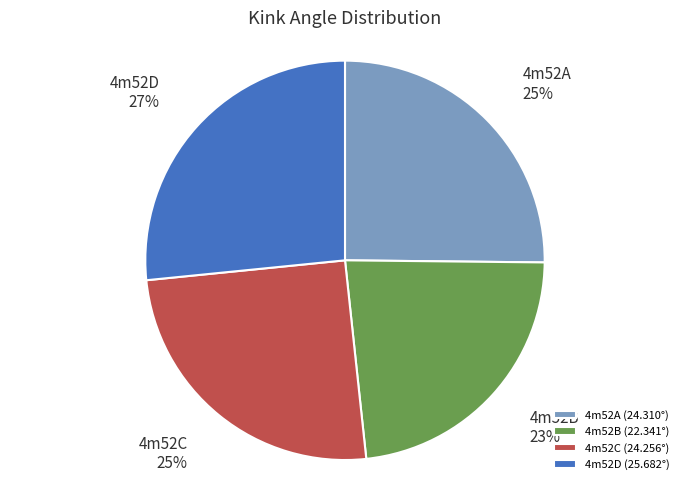

To the nearest percent, what portion does 4m52B represent?

23%